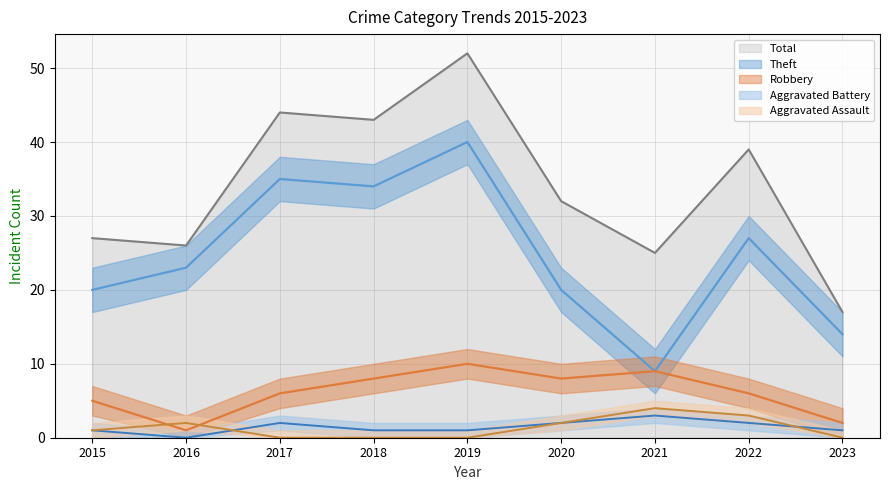

Count the number of categories in the chart.

9